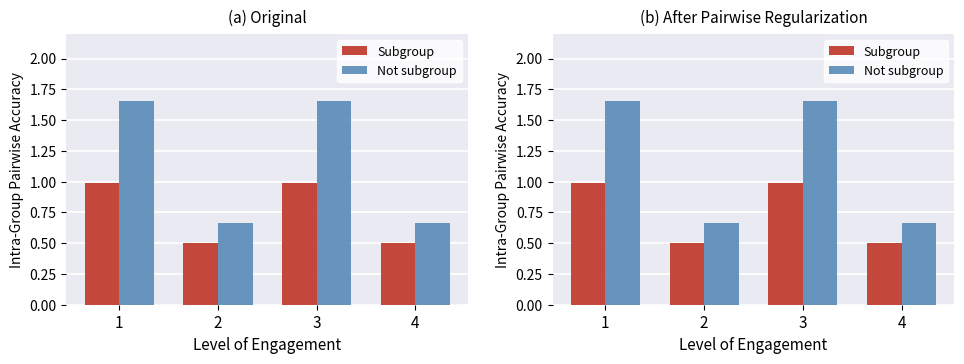

What is the value of the Subgroup bar at the 1st from the left?

1.0